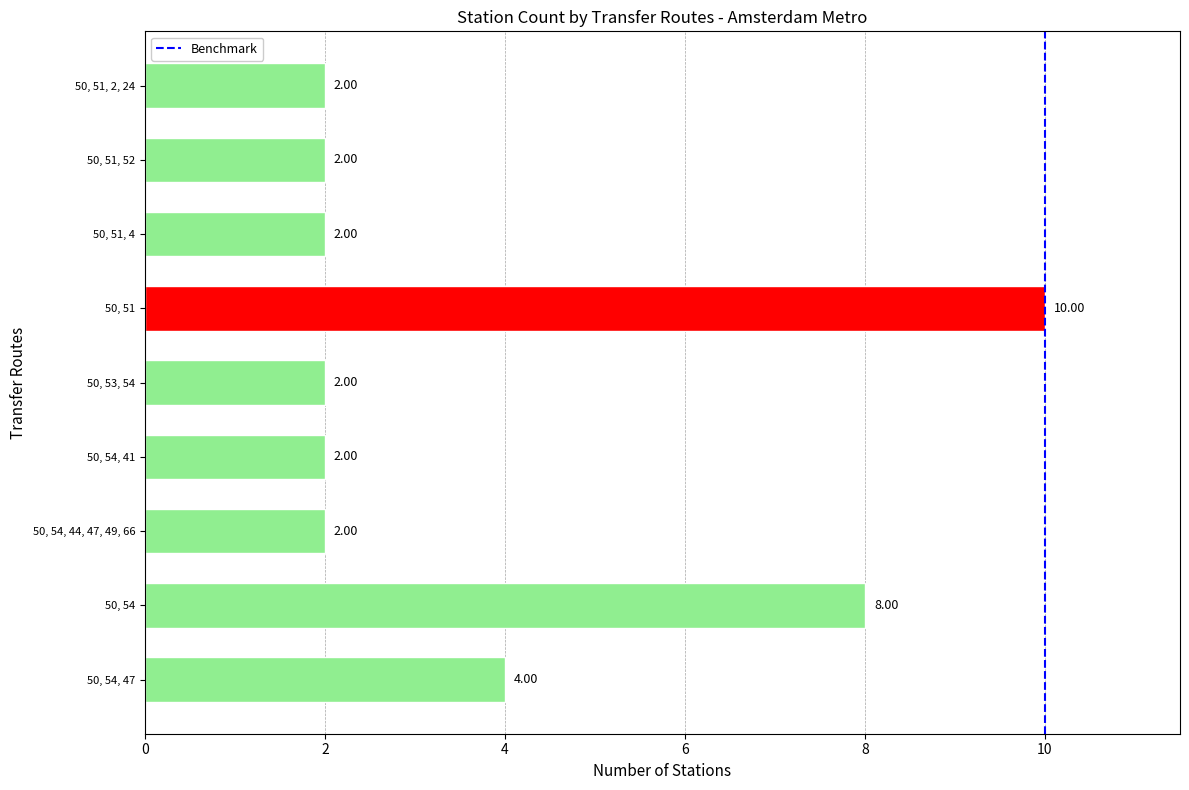

Are the bars grouped side by side (vs. stacked)?

No